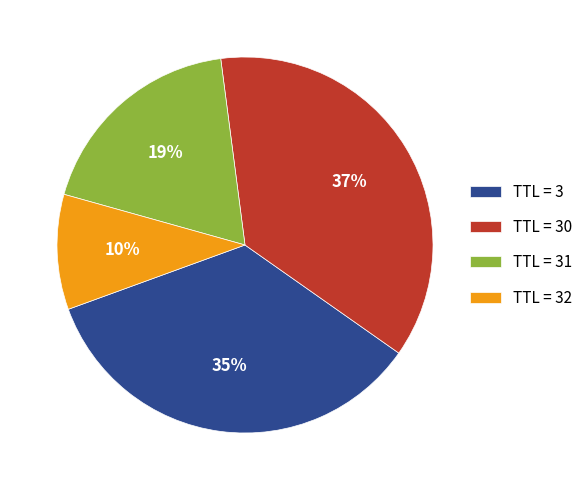

The TTL = 32 slice represents 1% of the pie. True or false?

False